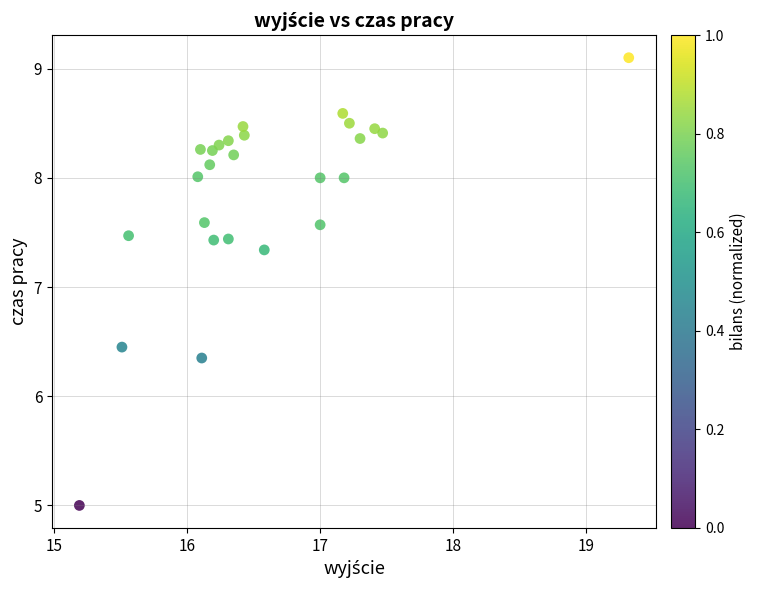

What is the range of Y values (max minus min)?

4.1